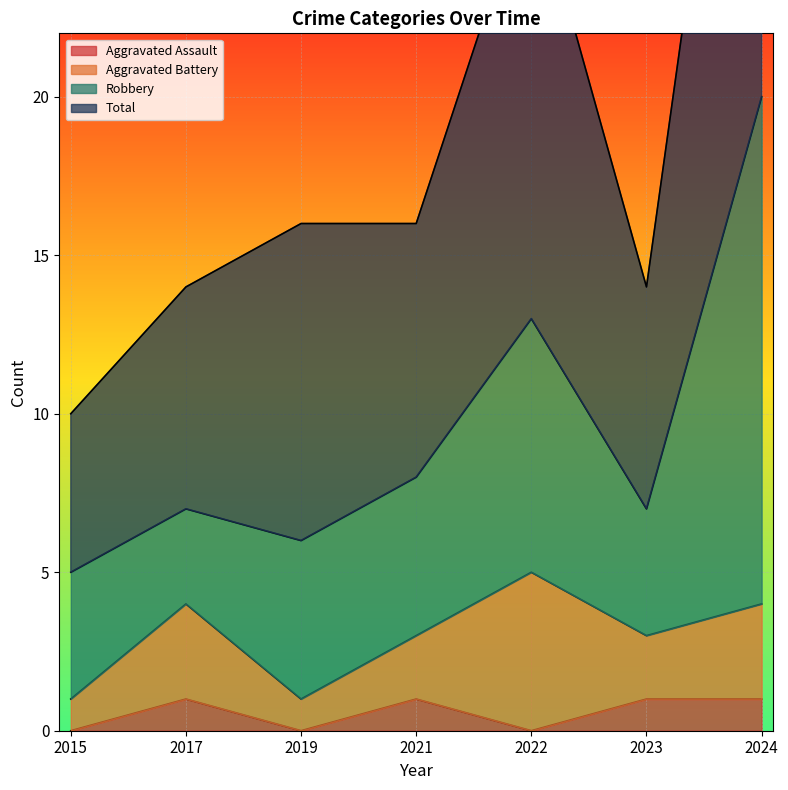

What is the spread (max minus min) of values at 2019?

16